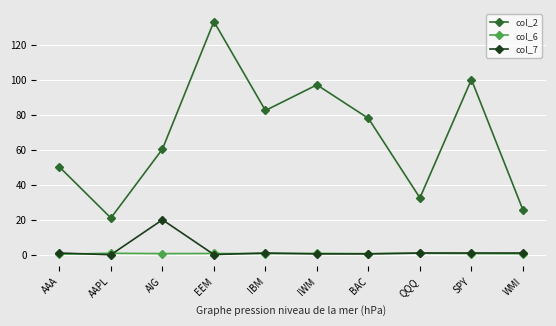

What is the value of the col_6 point at the 2nd from the left?

0.9